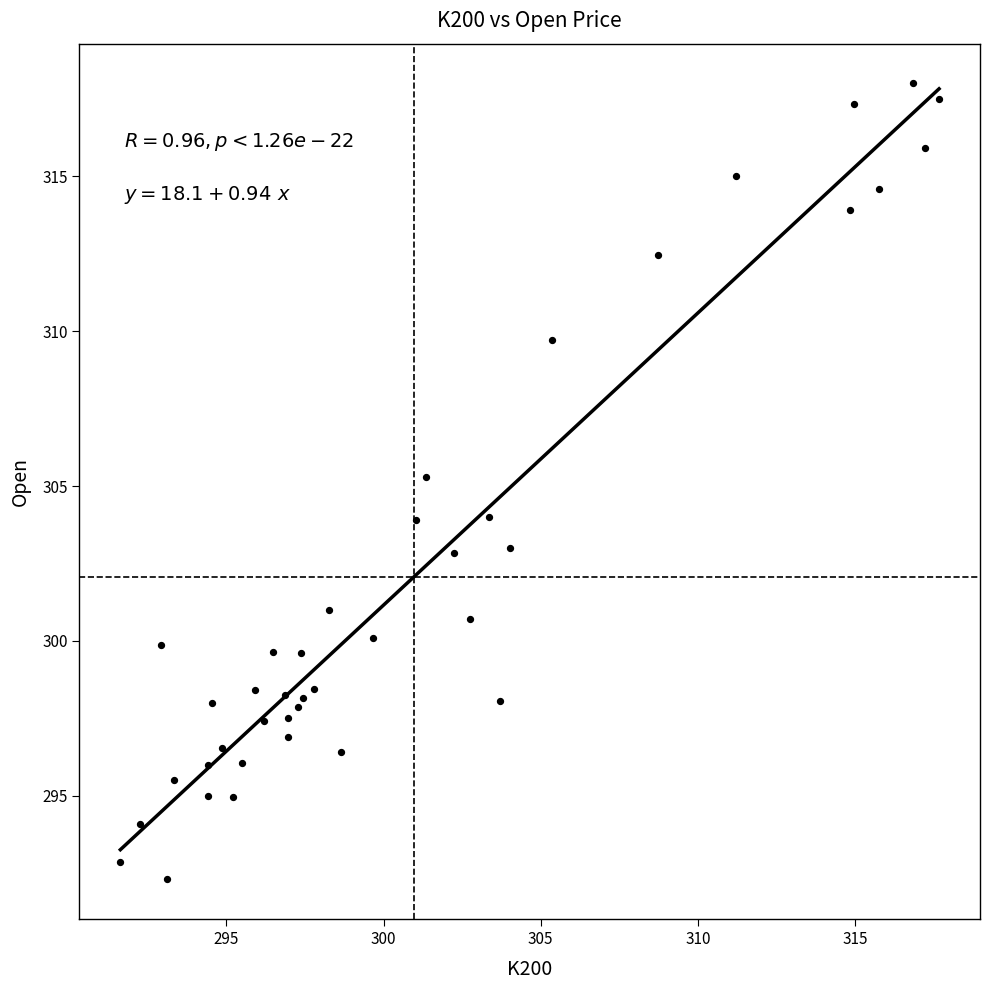

What is the range of X values (max minus min)?

26.0